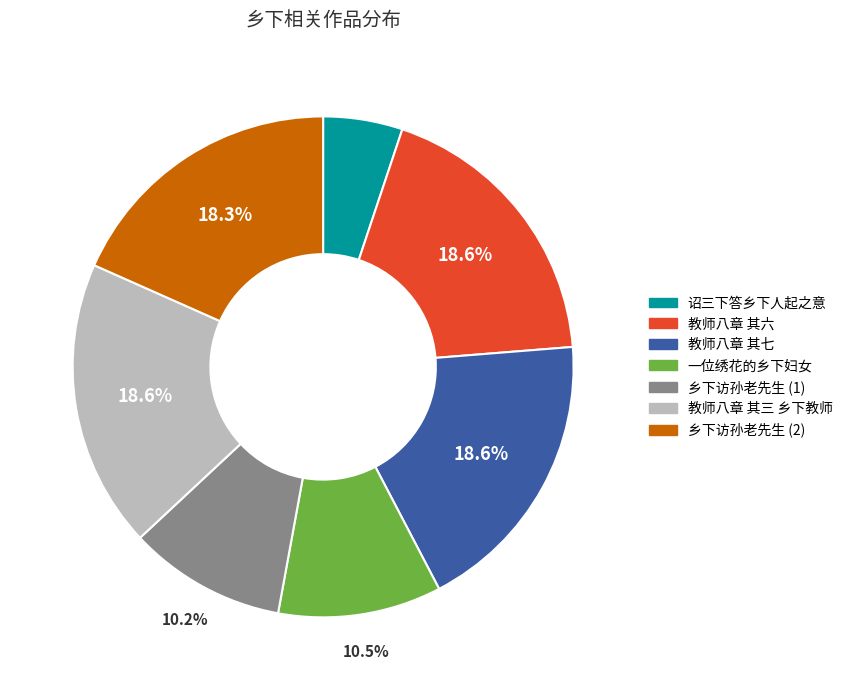

Which category has the smallest portion of the pie?

诏三下答乡下人起之意